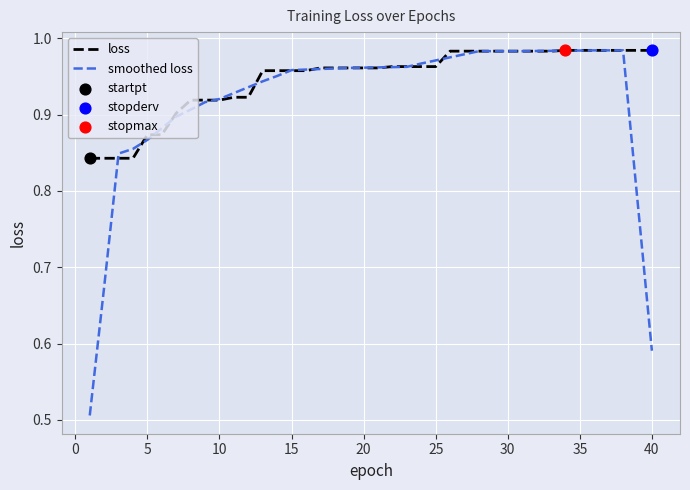

Which series has the largest total across all categories?

loss